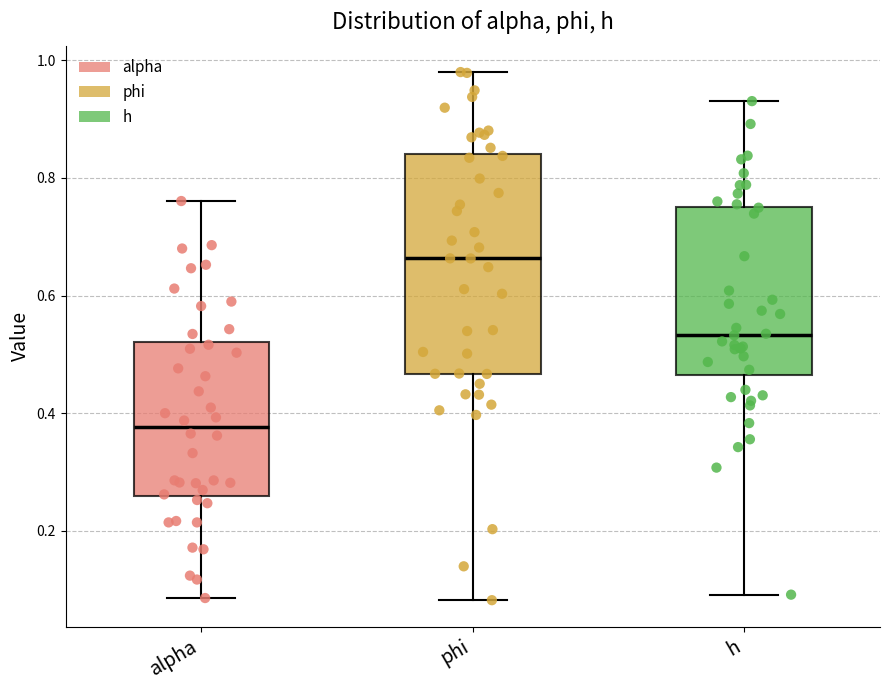

Comparing the boxes themselves (not the whiskers), which one is the tallest?

phi